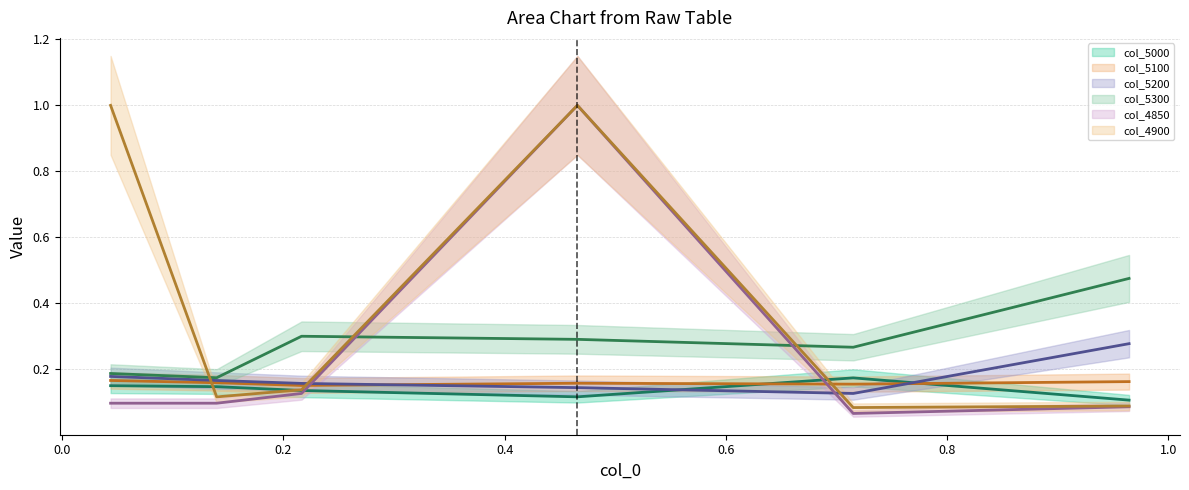

Does the chart display data point markers on the line(s)?

No